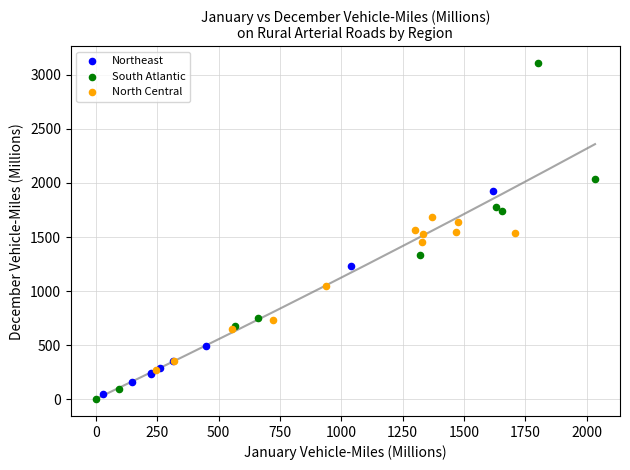

Which series contains the highest Y value?

South Atlantic